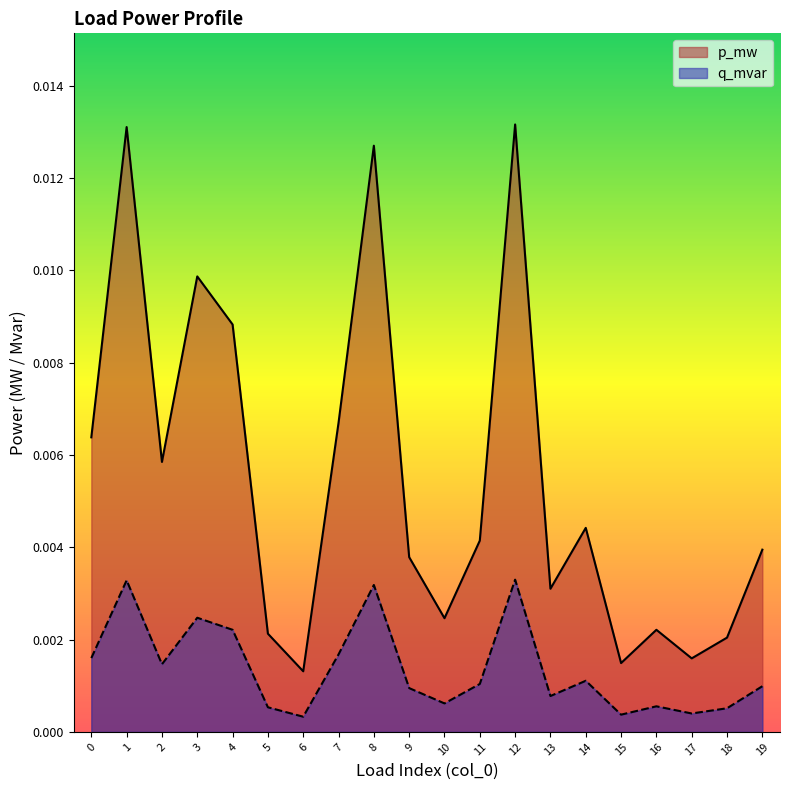

How many lines are shown in the chart?

2